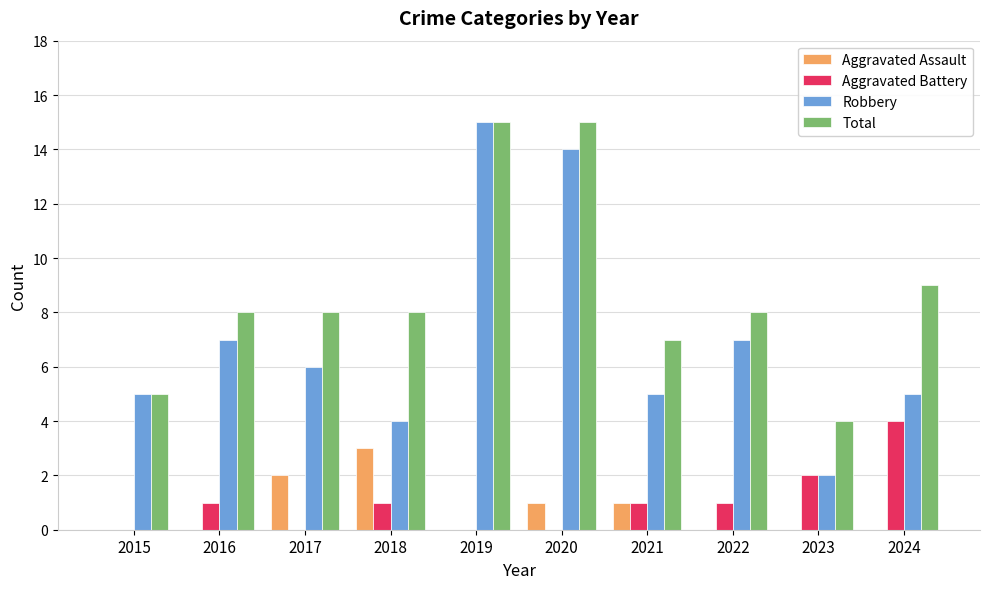

Which series has the largest total across all categories?

Total